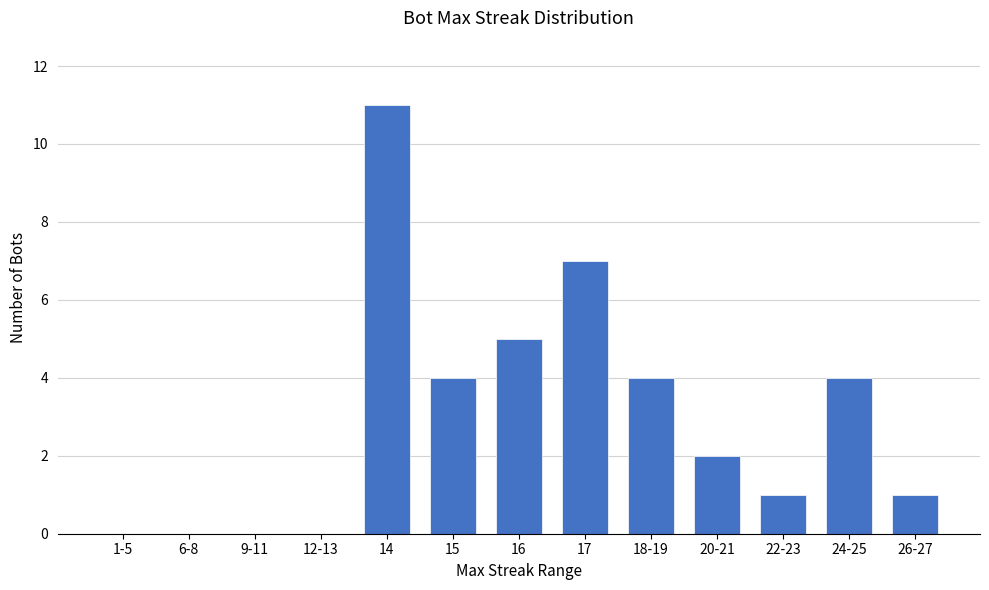

At which label does the data first exceed 2?

14